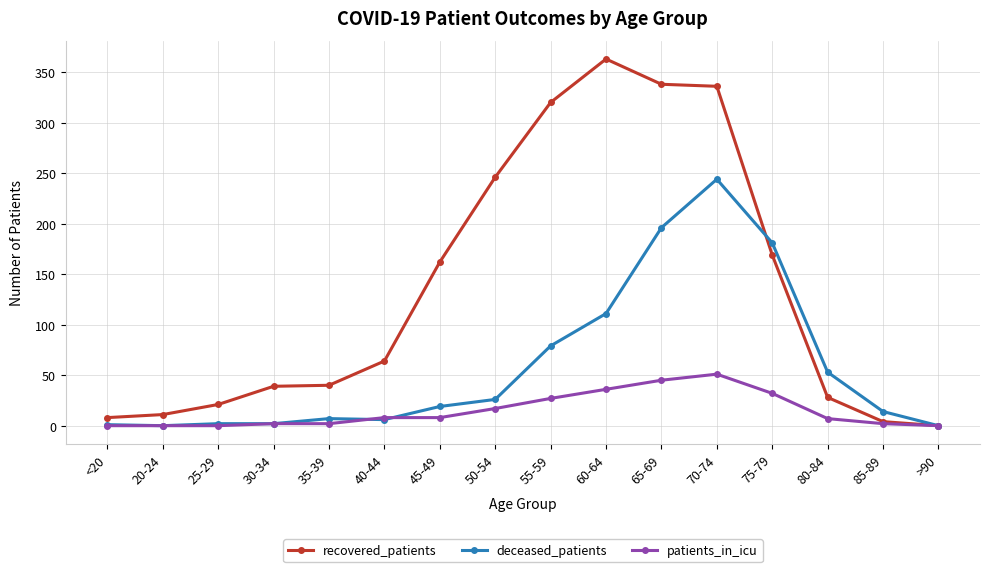

What is the highest value of the patients_in_icu series?

51